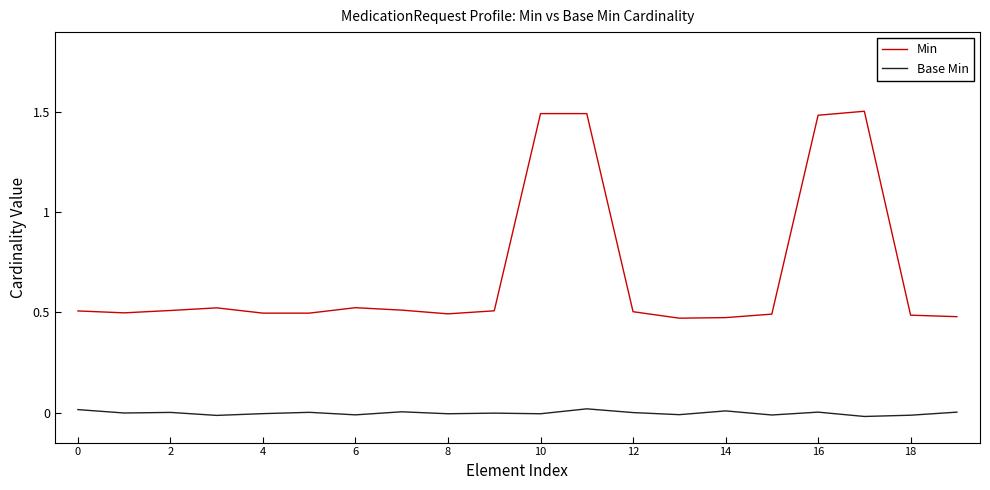

Which series has the largest total across all categories?

Min